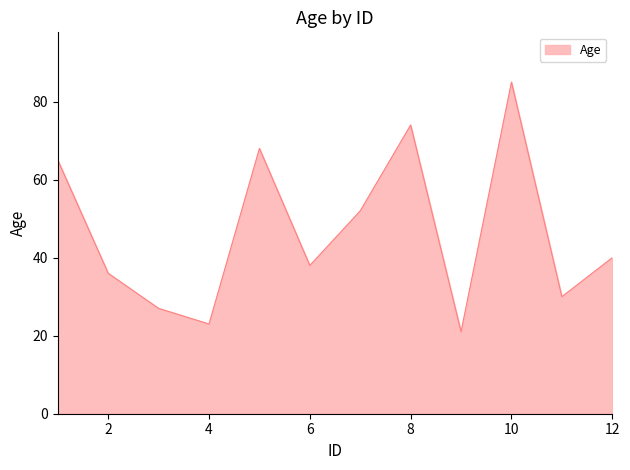

Does the chart have visible grid lines?

No